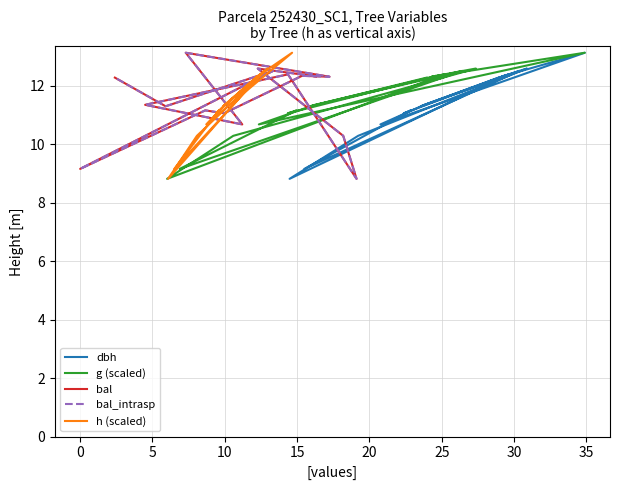

What is the smallest value displayed?

8.8